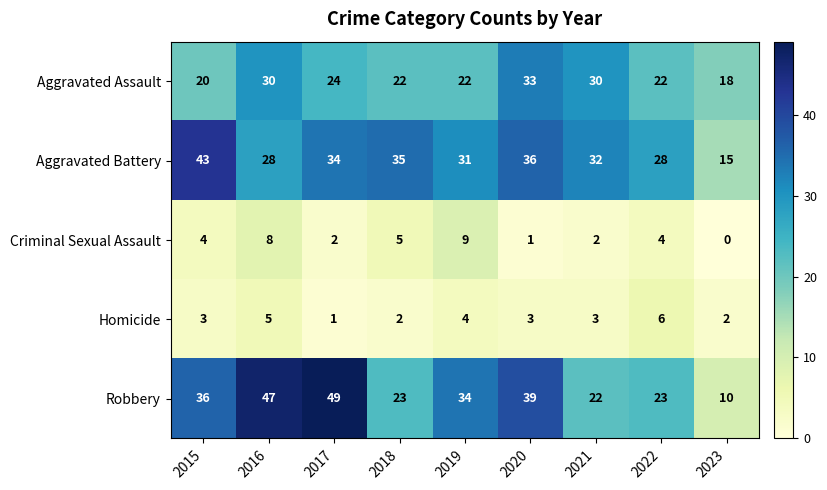

Which series has the largest range (max minus min)?

Robbery